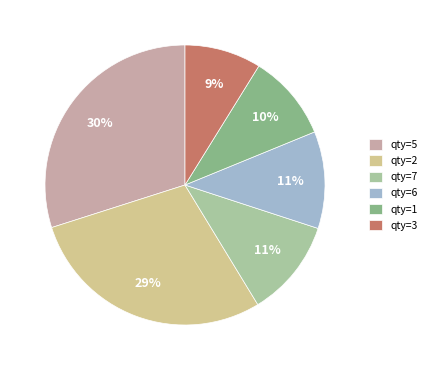

Do qty=1 and qty=3 together represent more than half of the pie?

No